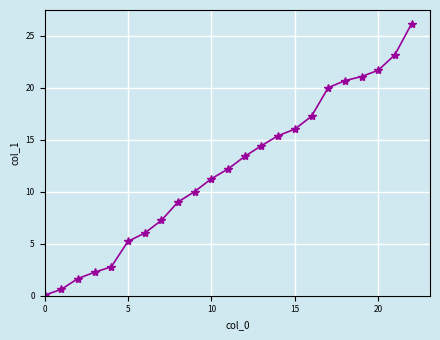

What is the value of the 8th point from the left?

7.2